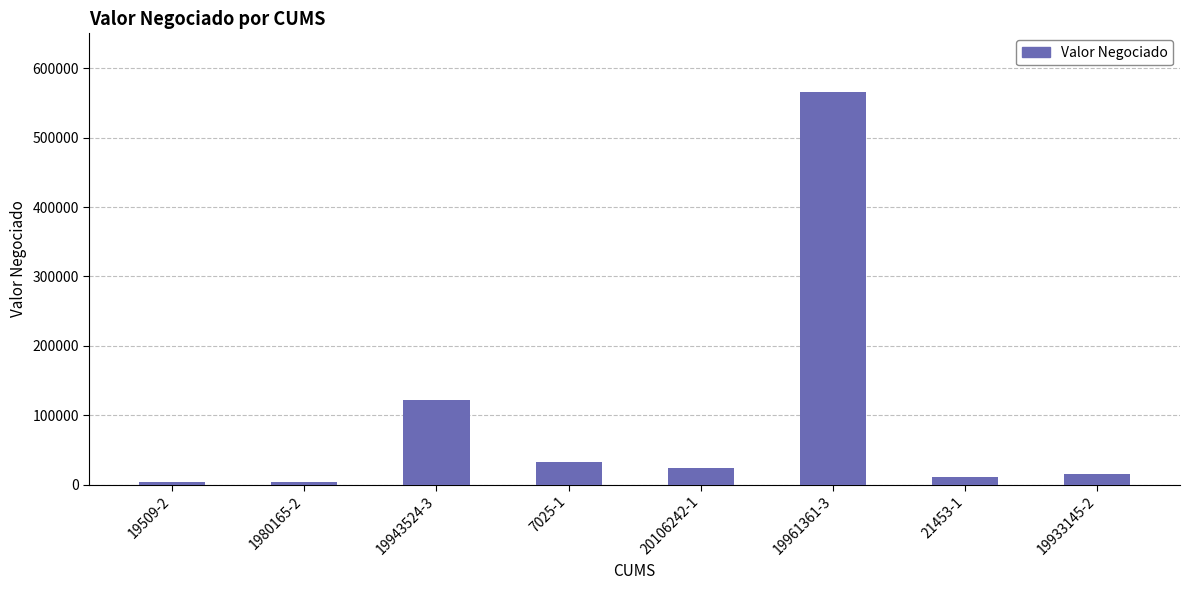

Is it true that the value at 19961361-3 is 565665?

True